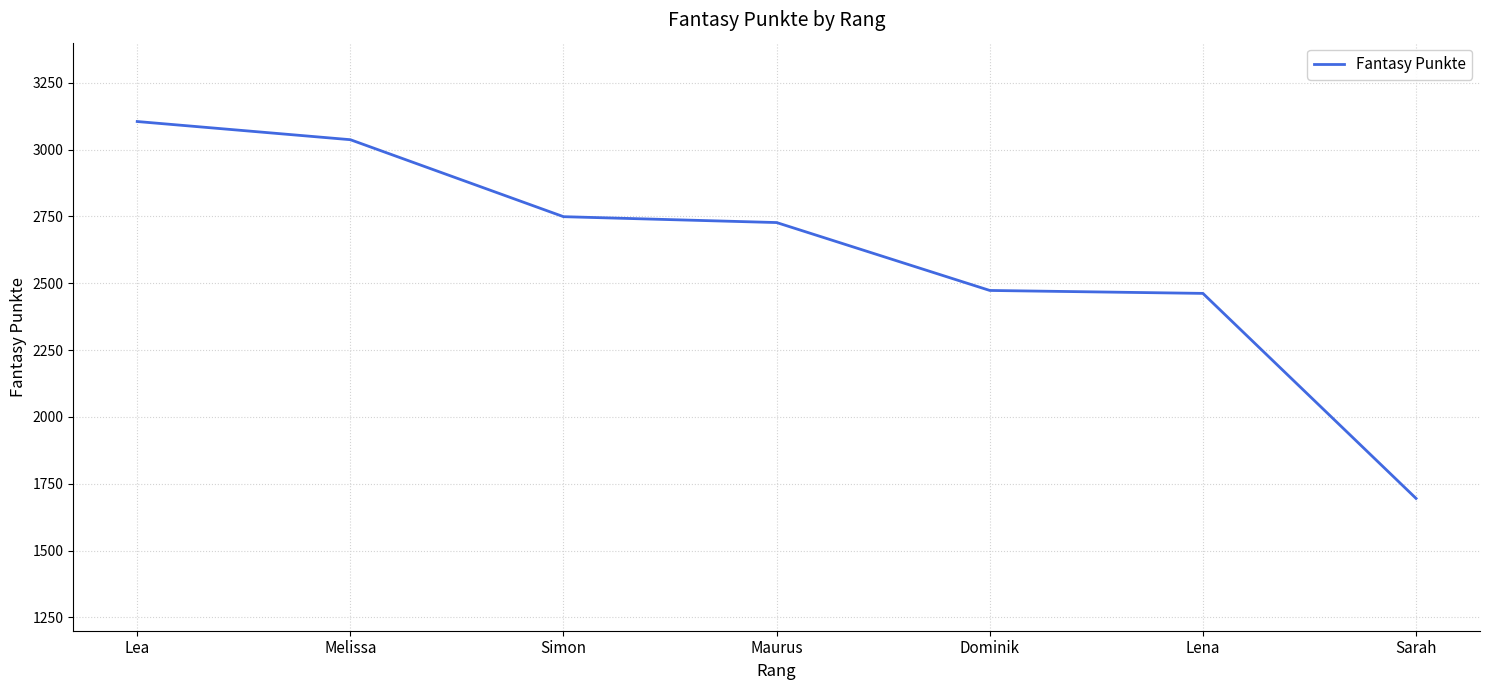

What is the greatest value displayed?

3105